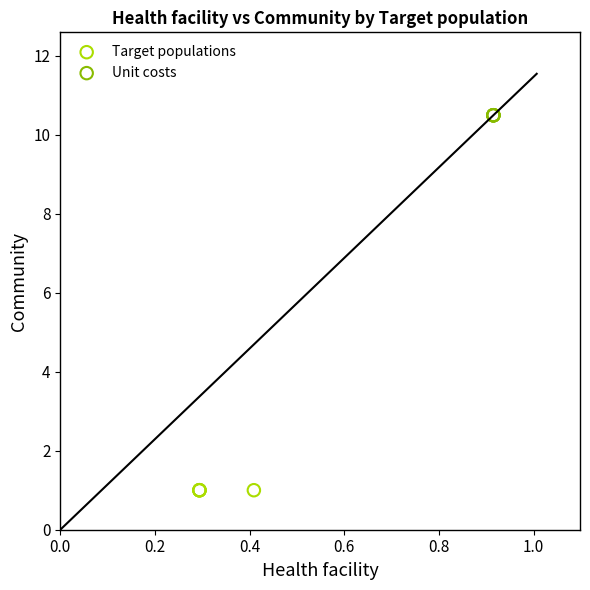

Which series reaches the maximum Y coordinate?

Unit costs